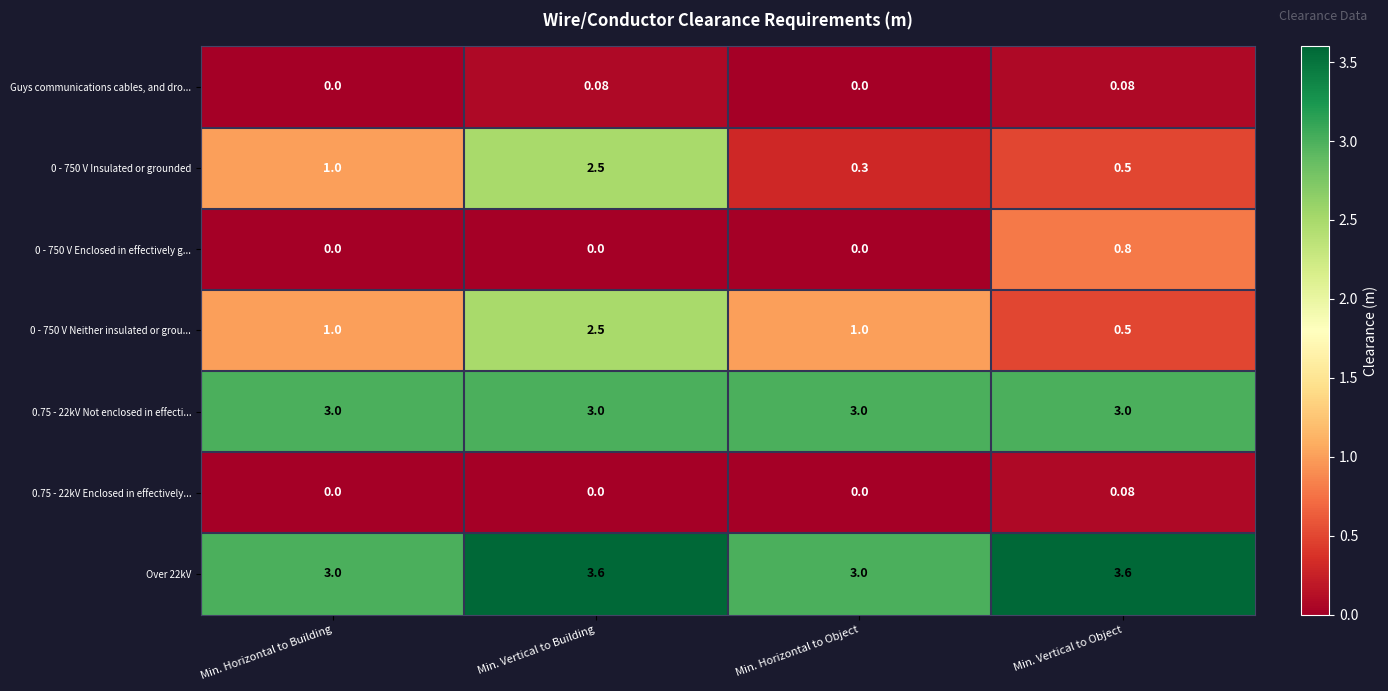

Is the value of 0 - 750 V Insulated or grounded at Min. Vertical to Building greater than the value of 0 - 750 V Enclosed in effectively g... at Min. Vertical to Building?

Yes